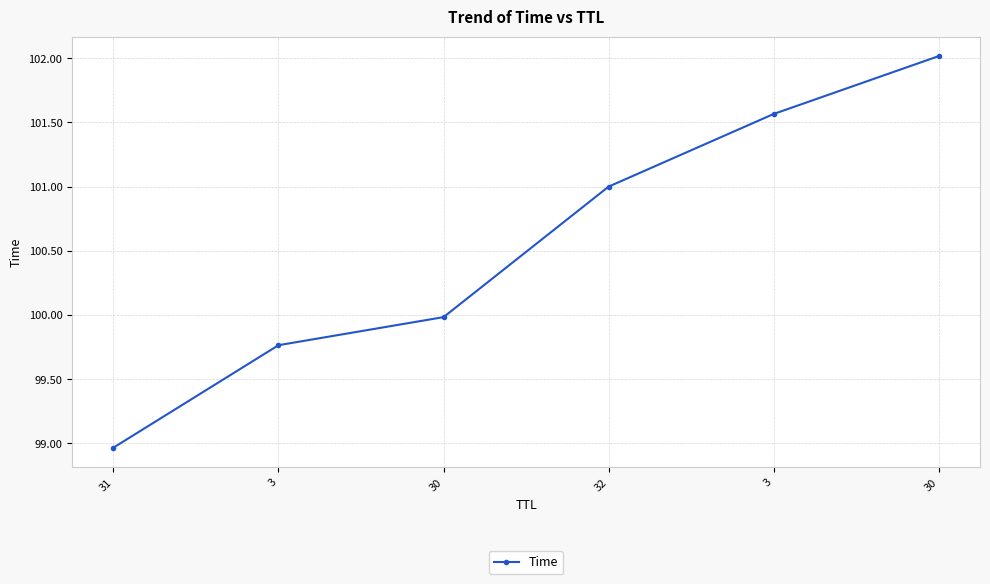

Reading left to right, extract all data points from this chart.

31=99.0	3=99.8	30=100.0	32=101.0	3=101.6	30=102.0